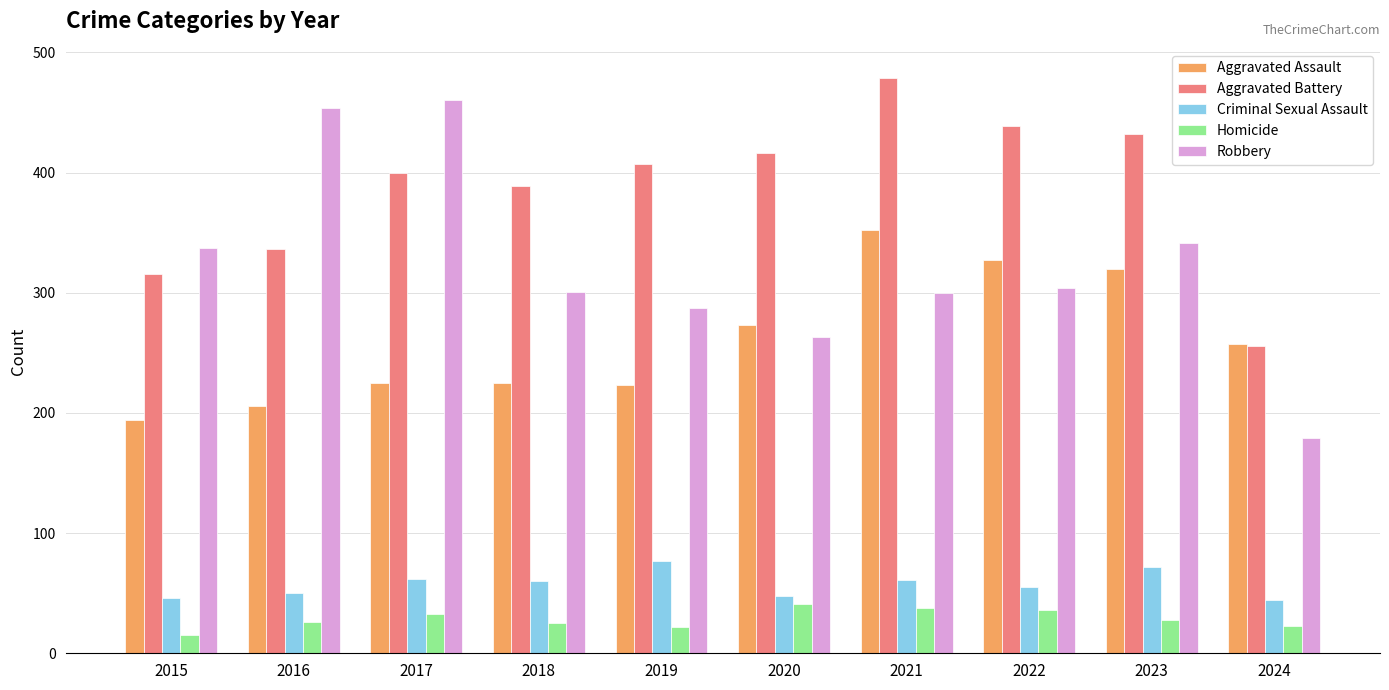

Is the value of Robbery at 2023 greater than the value of Homicide at 2024?

Yes